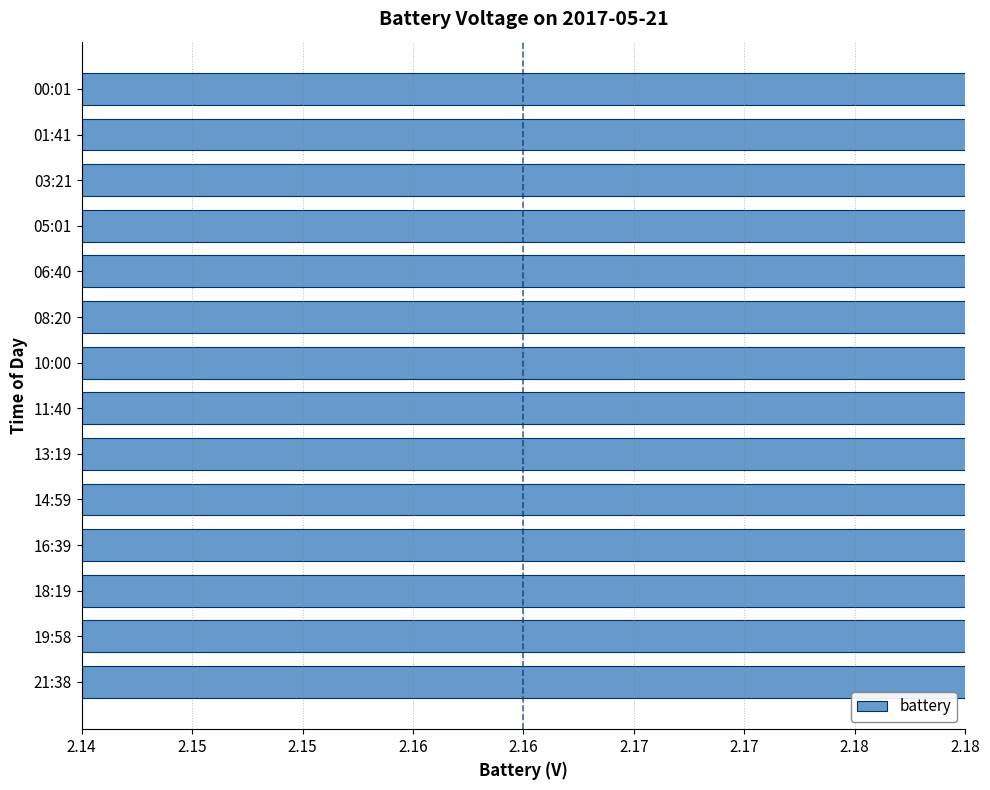

What is the maximum value shown in the chart?

2.2